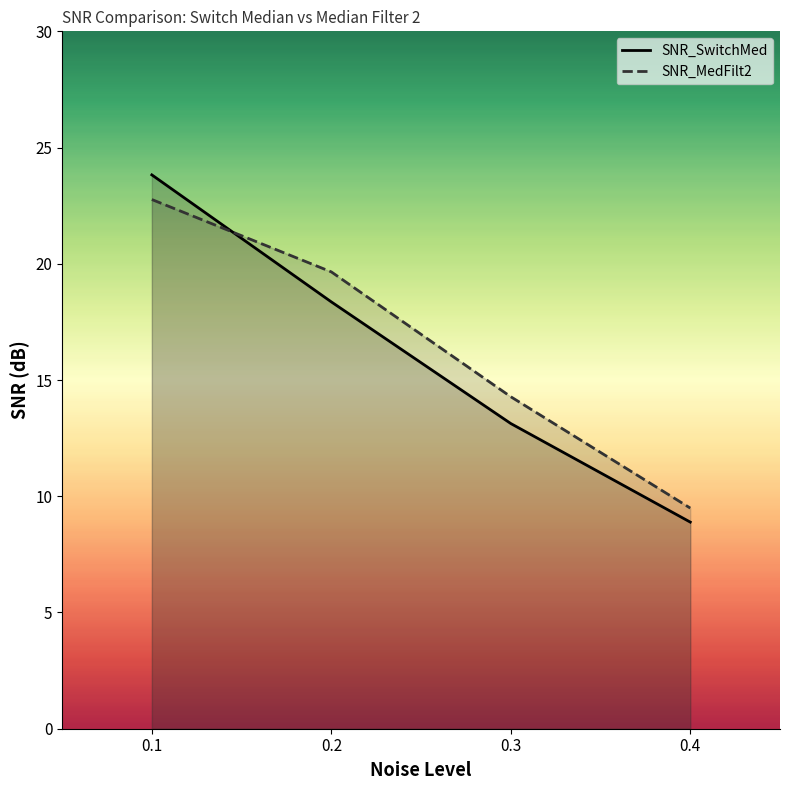

The SNR_MedFilt2 series shows 16.2 at 0.4. True or false?

False